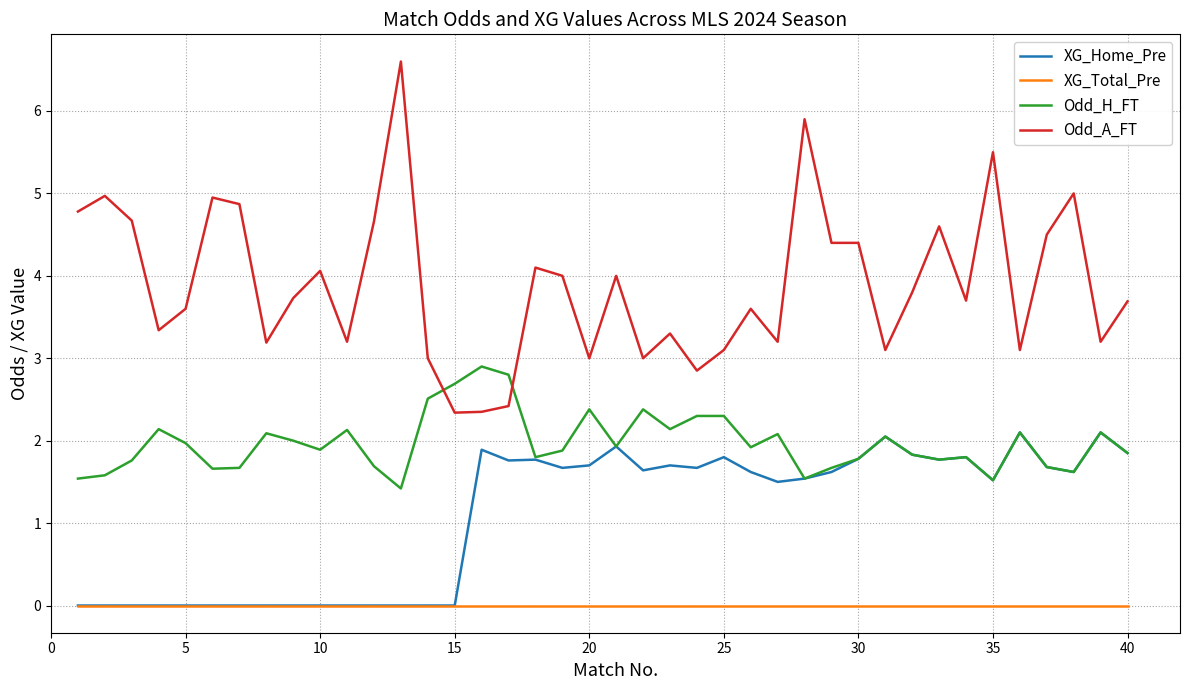

Rank the series by their average value, from lowest to highest.

XG_Total_Pre, XG_Home_Pre, Odd_H_FT, Odd_A_FT